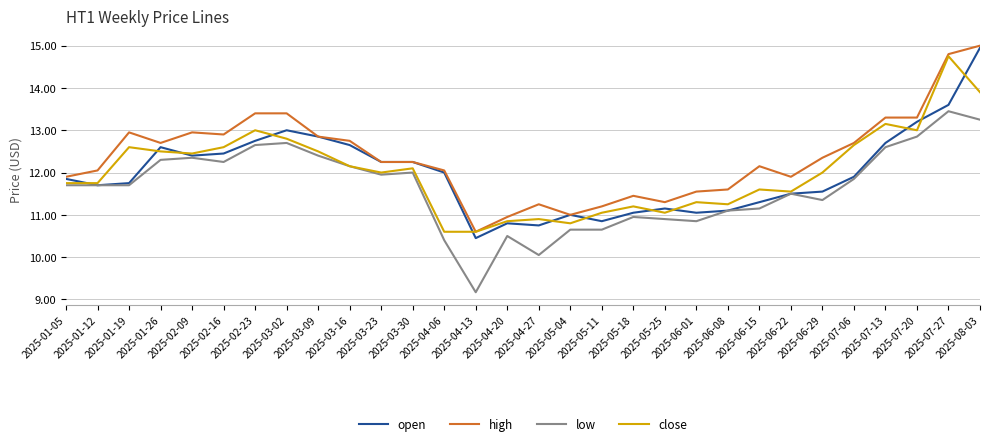

True or false: low and high cross at least once.

False